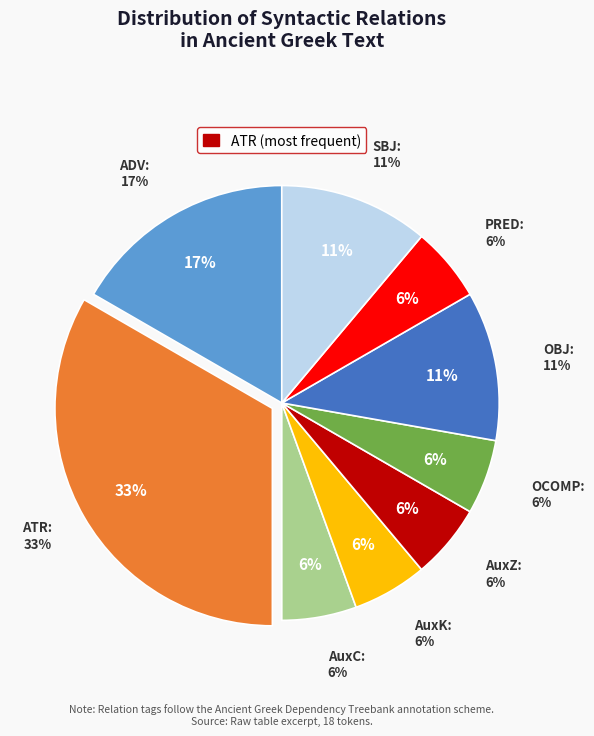

How many slices are in this pie chart?

9